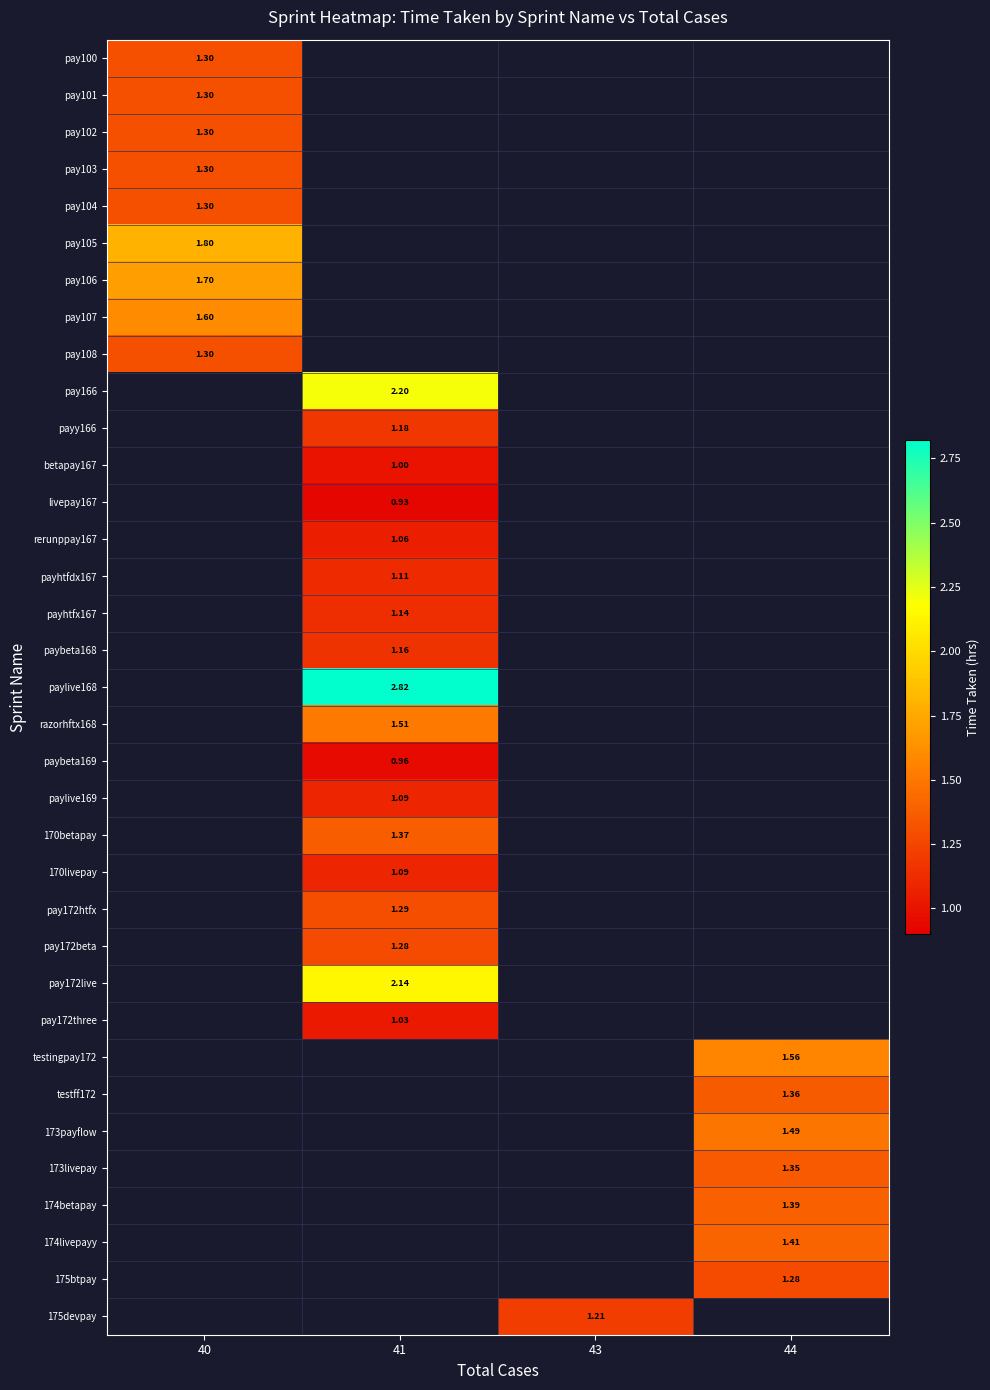

Is the value of payy166 at 41 greater than the value of pay172beta at 44?

No